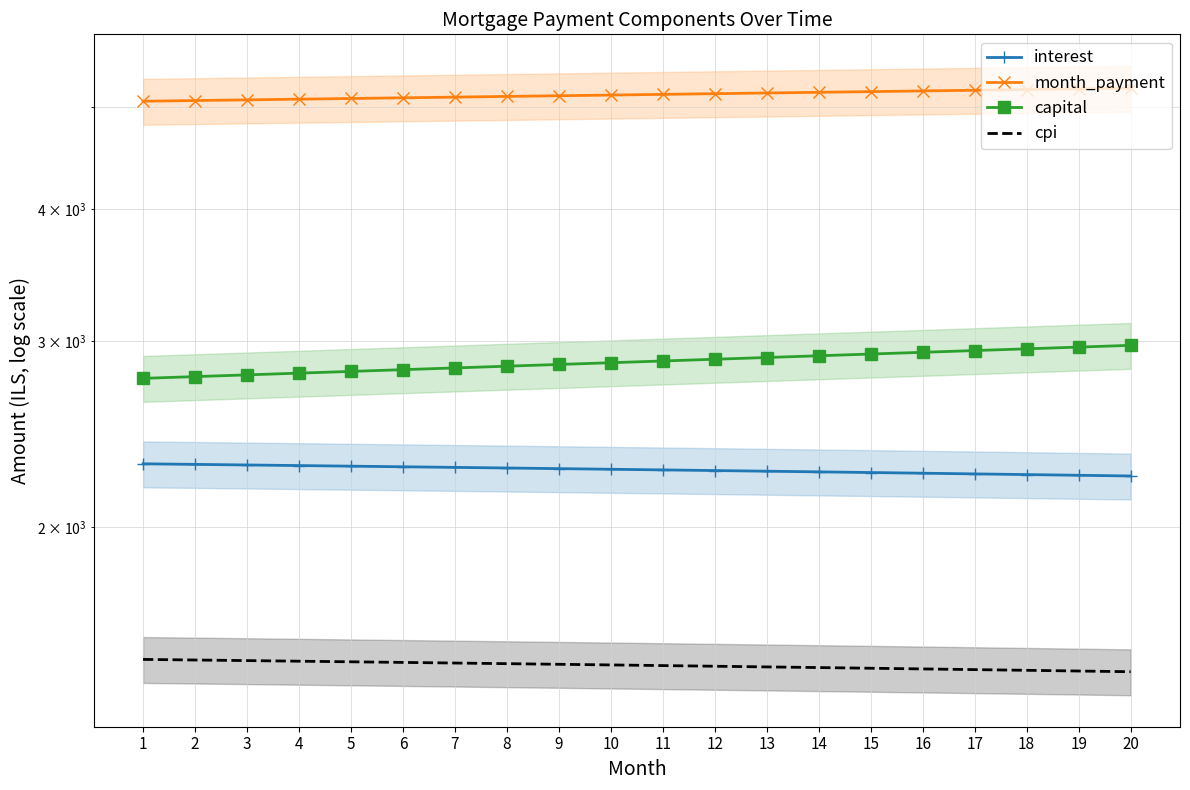

What is the highest value of the month_payment series?

5206.5